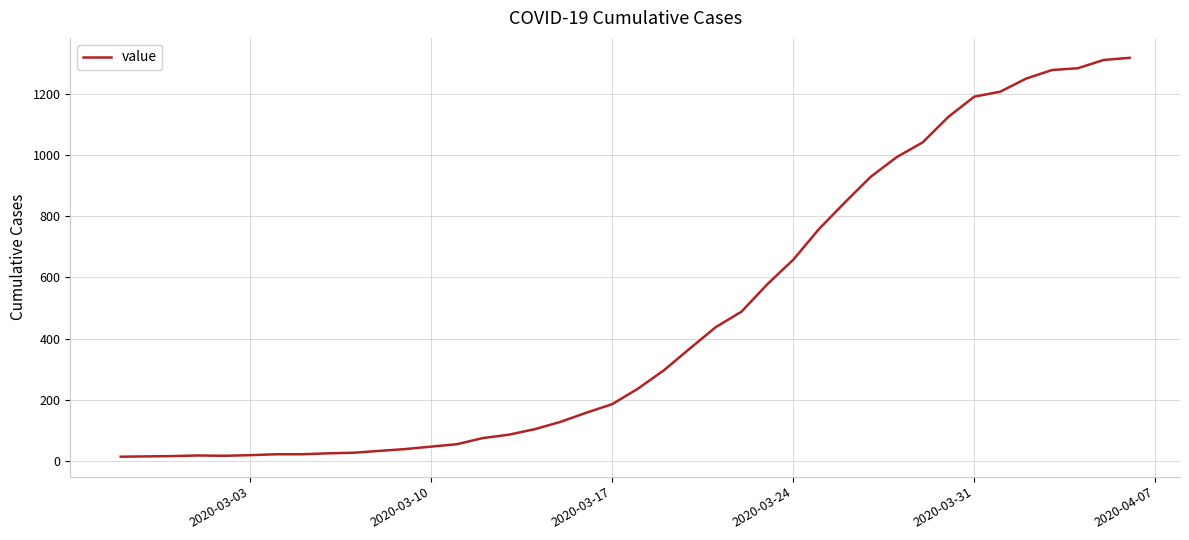

What is the smallest value displayed?

13